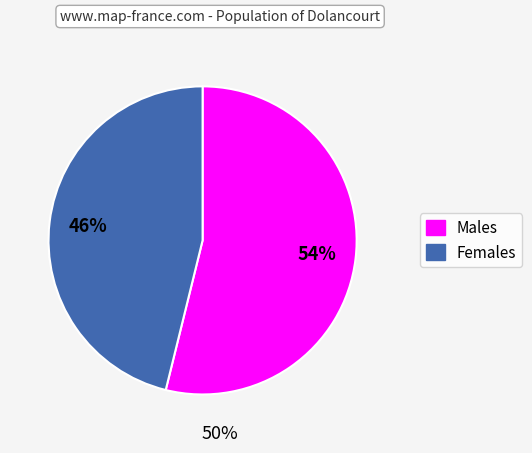

To the nearest percent, what percentage of the pie is Males?

54%